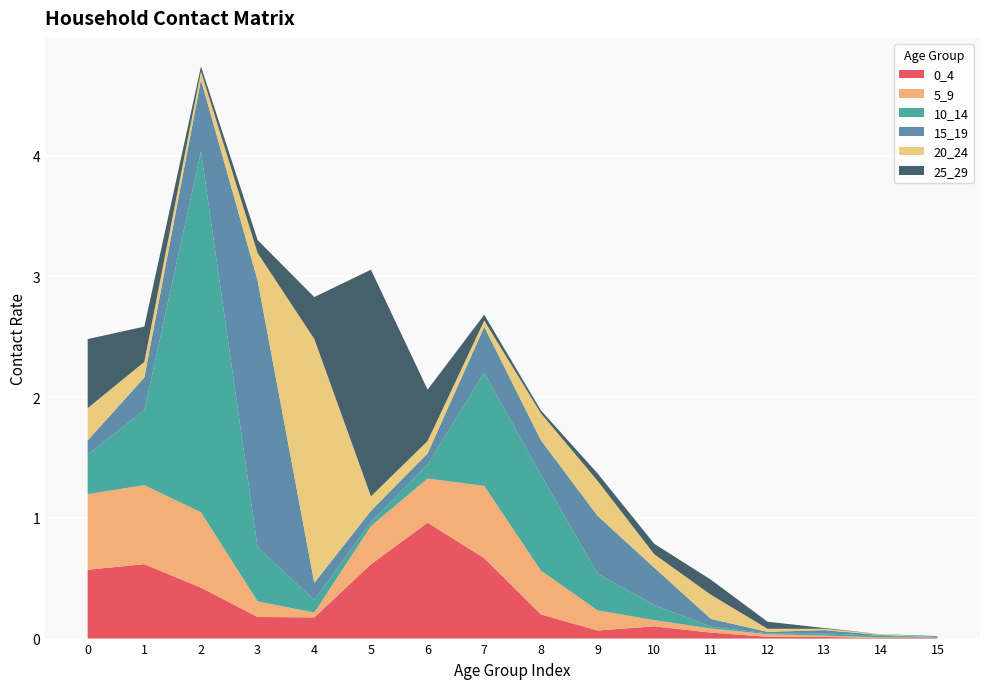

Reading left to right, list all the values displayed in this chart.

0_4: 0.6	0.6	0.4	0.2	0.2	0.6	1.0	0.7	0.2	0.1	0.1	0.0	0.0	0.0	0.0	0.0
5_9: 0.6	0.7	0.6	0.1	0.0	0.3	0.4	0.6	0.4	0.2	0.1	0.0	0.0	0.0	0.0	0.0
10_14: 0.3	0.6	3.0	0.4	0.1	0.0	0.1	0.9	0.8	0.3	0.1	0.0	0.0	0.0	0.0	0.0
15_19: 0.1	0.3	0.6	2.2	0.1	0.1	0.1	0.4	0.3	0.5	0.3	0.1	0.0	0.0	0.0	0.0
20_24: 0.3	0.1	0.1	0.2	2.0	0.1	0.1	0.1	0.2	0.3	0.1	0.2	0.0	0.0	0.0	0.0
25_29: 0.6	0.3	0.0	0.1	0.3	1.9	0.4	0.0	0.0	0.1	0.1	0.1	0.1	0.0	0.0	0.0